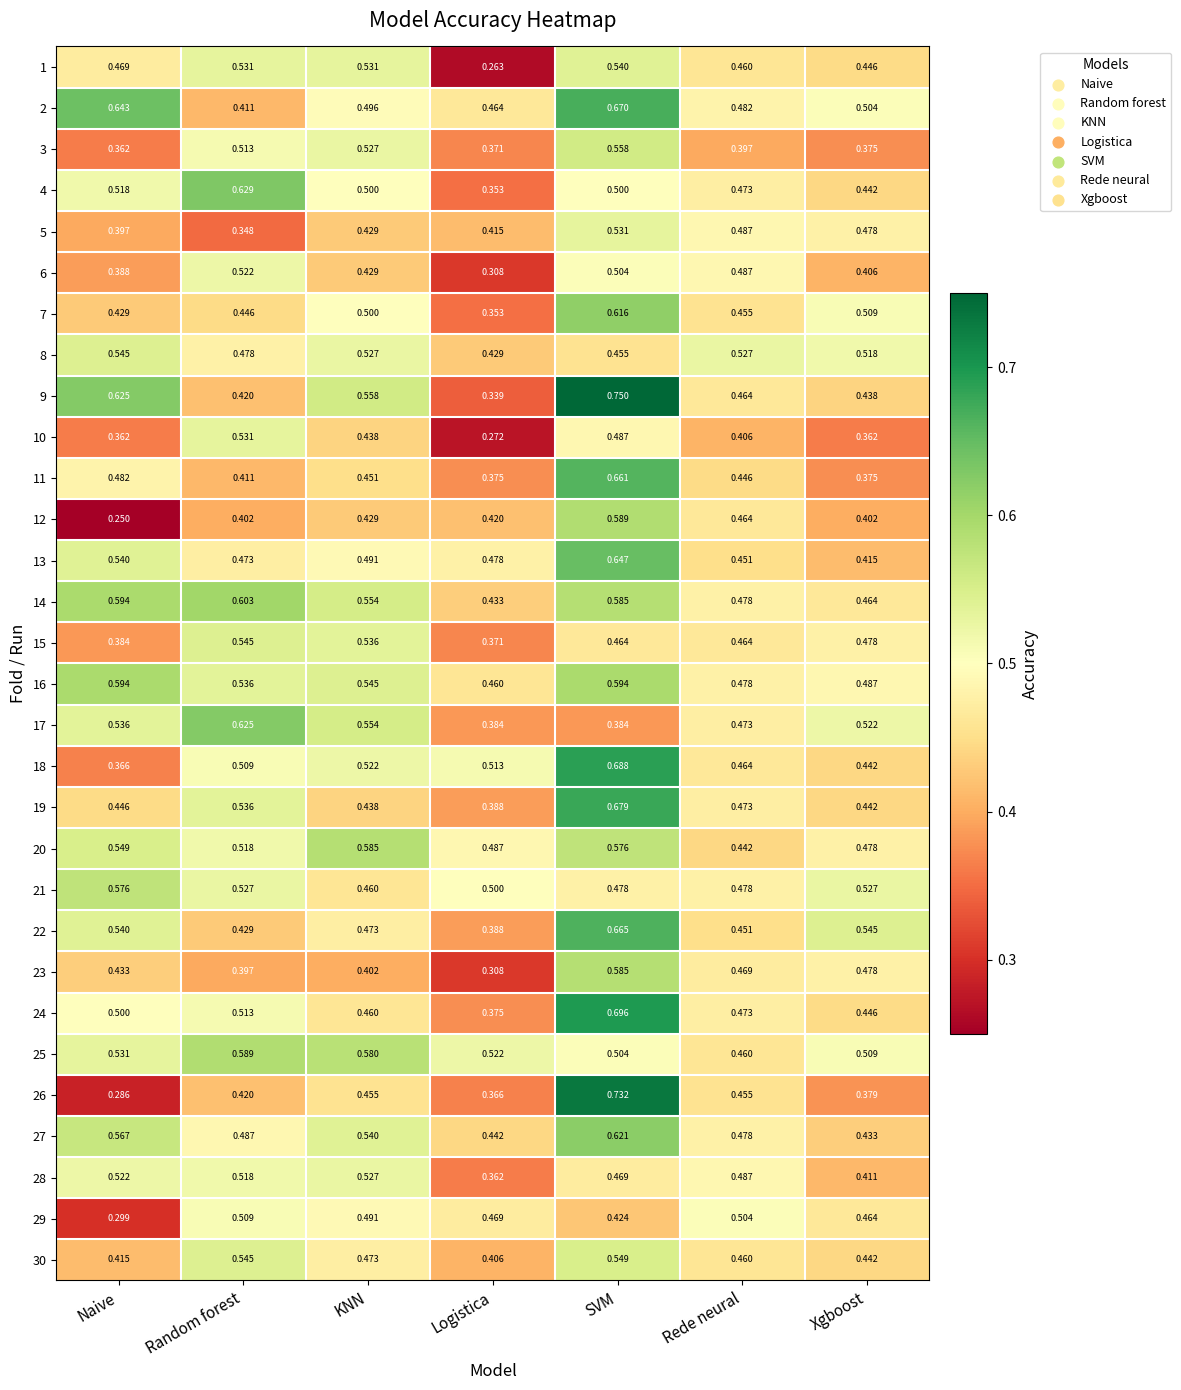

At which label is 20 closest to 0?

Rede neural